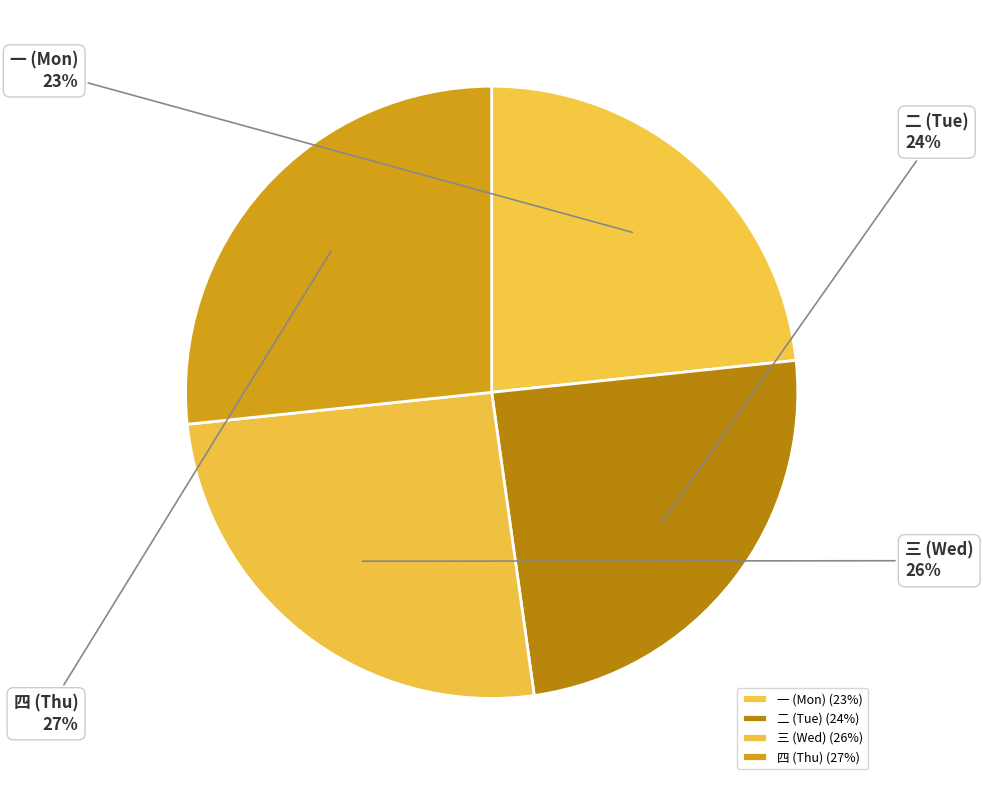

Does 一 (Mon) account for over 50% of the chart?

No